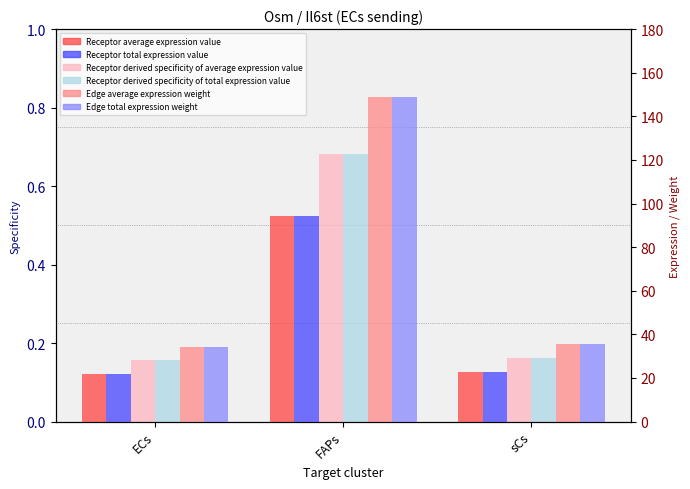

Reading left to right, transcribe all the data shown in this chart.

Receptor derived specificity of average expression value: ECs=0.2	FAPs=0.7	sCs=0.2
Receptor derived specificity of total expression value: ECs=0.2	FAPs=0.7	sCs=0.2
Receptor average expression value: ECs=21.8	FAPs=94.4	sCs=22.5
Receptor total expression value: ECs=21.8	FAPs=94.4	sCs=22.5
Edge average expression weight: ECs=34.3	FAPs=148.7	sCs=35.5
Edge total expression weight: ECs=34.3	FAPs=148.7	sCs=35.5